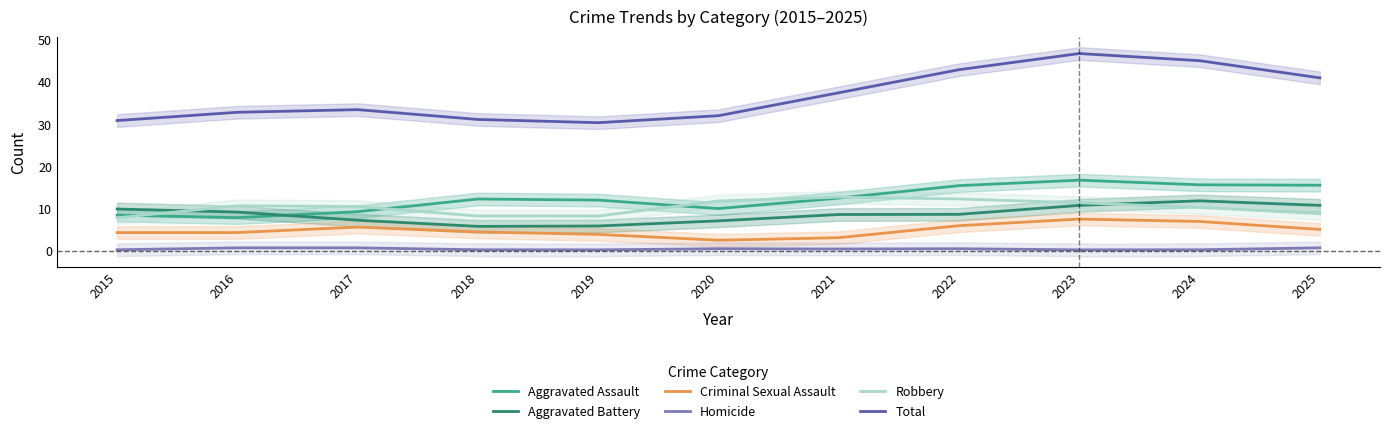

Is the value of Robbery at 2018 greater than the value of Aggravated Battery at 2019?

Yes